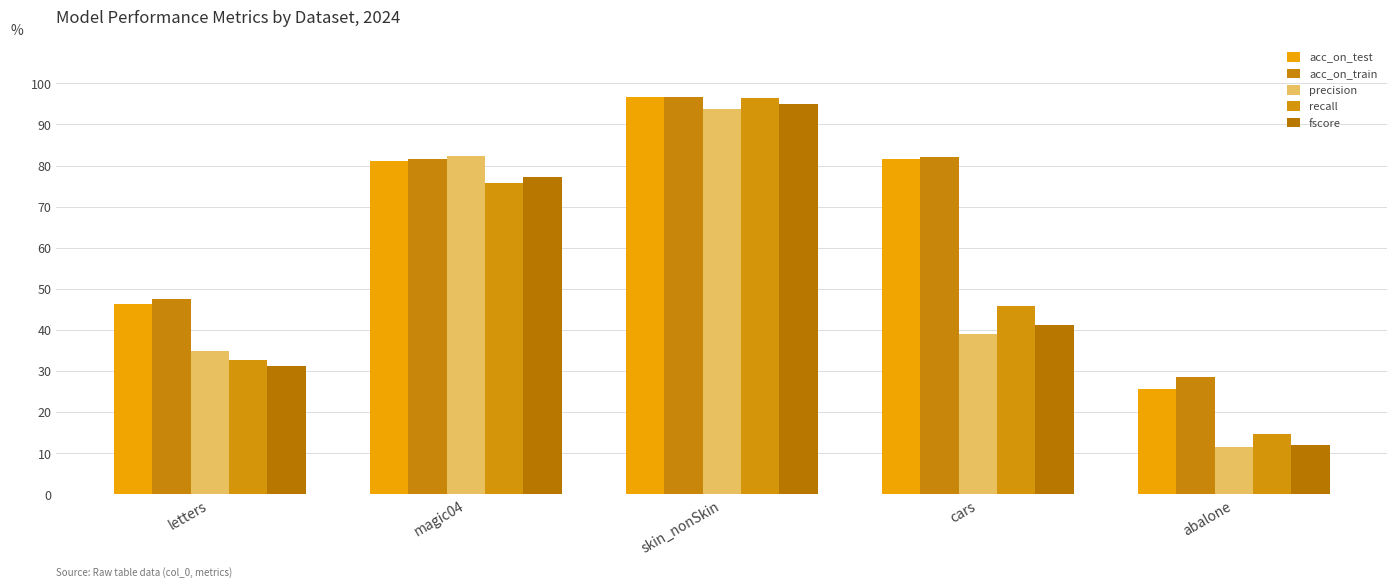

Are the bars grouped side by side (vs. stacked)?

Yes